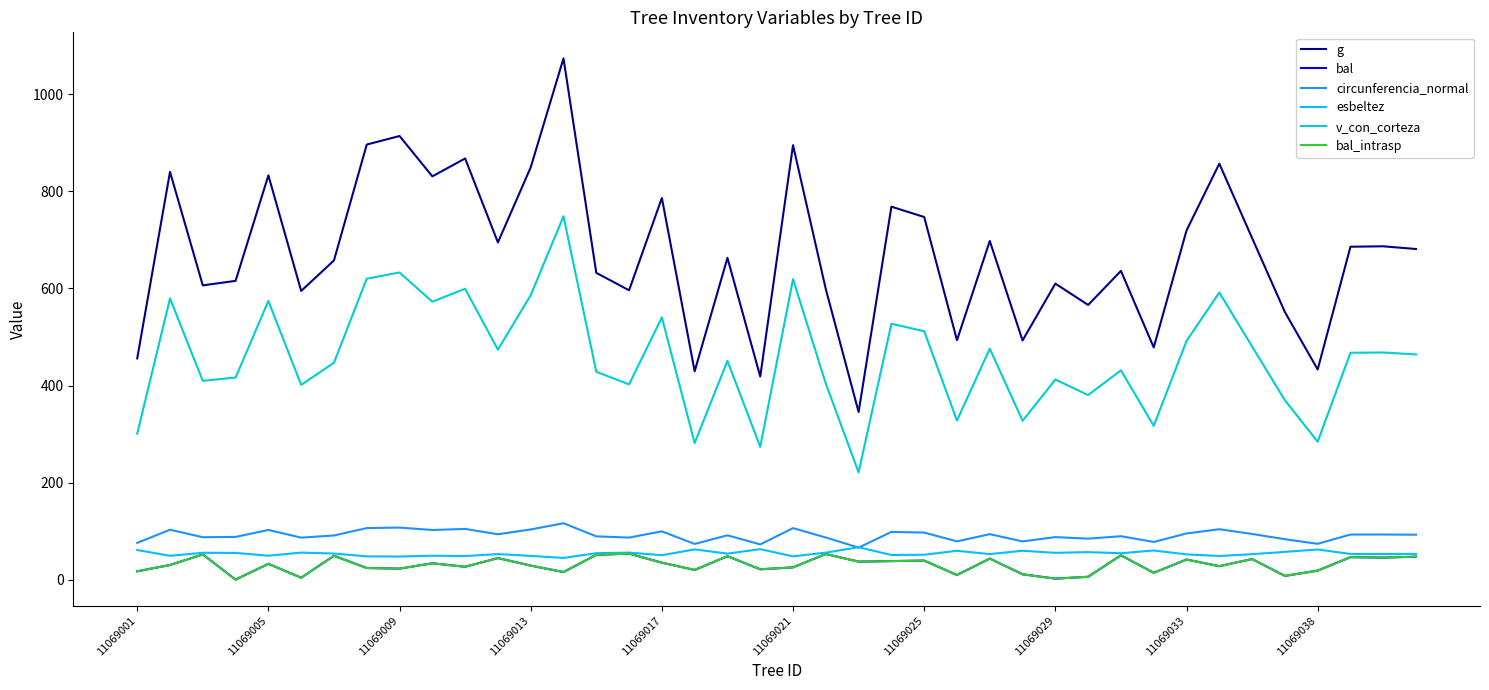

How many lines are shown in the chart?

6